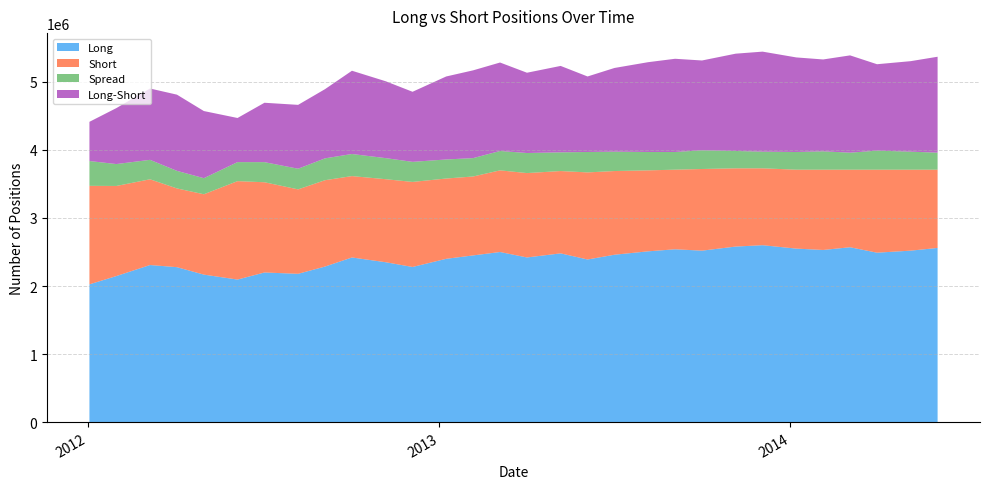

Reading left to right, transcribe all the data shown in this chart.

Long: 2012-01-03=2024485	2012-01-31=2146568	2012-03-06=2308567	2012-04-03=2277152	2012-05-01=2167657	2012-06-05=2094970	2012-07-03=2198998	2012-08-07=2179514	2012-09-04=2286263	2012-10-02=2419704	2012-11-06=2350000	2012-12-04=2280000	2013-01-08=2400000	2013-02-05=2450000	2013-03-05=2500000	2013-04-02=2420000	2013-05-07=2480000	2013-06-04=2390000	2013-07-02=2460000	2013-08-06=2510000	2013-09-03=2540000	2013-10-01=2520000	2013-11-05=2580000	2013-12-03=2600000	2014-01-07=2550000	2014-02-04=2530000	2014-03-04=2570000	2014-04-01=2490000	2014-05-06=2520000	2014-06-03=2560000
Short: 2012-01-03=1447988	2012-01-31=1324105	2012-03-06=1260160	2012-04-03=1157271	2012-05-01=1181014	2012-06-05=1446467	2012-07-03=1326180	2012-08-07=1240927	2012-09-04=1269137	2012-10-02=1196036	2012-11-06=1220000	2012-12-04=1250000	2013-01-08=1180000	2013-02-05=1160000	2013-03-05=1200000	2013-04-02=1240000	2013-05-07=1210000	2013-06-04=1280000	2013-07-02=1230000	2013-08-06=1190000	2013-09-03=1170000	2013-10-01=1200000	2013-11-05=1150000	2013-12-03=1130000	2014-01-07=1160000	2014-02-04=1180000	2014-03-04=1140000	2014-04-01=1220000	2014-05-06=1190000	2014-06-03=1150000
Spread: 2012-01-03=364525	2012-01-31=321974	2012-03-06=285826	2012-04-03=258341	2012-05-01=236463	2012-06-05=279804	2012-07-03=295621	2012-08-07=303677	2012-09-04=321284	2012-10-02=324795	2012-11-06=310000	2012-12-04=295000	2013-01-08=280000	2013-02-05=270000	2013-03-05=285000	2013-04-02=295000	2013-05-07=275000	2013-06-04=300000	2013-07-02=285000	2013-08-06=270000	2013-09-03=260000	2013-10-01=275000	2013-11-05=255000	2013-12-03=245000	2014-01-07=260000	2014-02-04=270000	2014-03-04=250000	2014-04-01=280000	2014-05-06=265000	2014-06-03=250000
Long-Short: 2012-01-03=576497	2012-01-31=822463	2012-03-06=1048407	2012-04-03=1119881	2012-05-01=986643	2012-06-05=648503	2012-07-03=872818	2012-08-07=938587	2012-09-04=1017126	2012-10-02=1223668	2012-11-06=1130000	2012-12-04=1030000	2013-01-08=1220000	2013-02-05=1290000	2013-03-05=1300000	2013-04-02=1180000	2013-05-07=1270000	2013-06-04=1110000	2013-07-02=1230000	2013-08-06=1320000	2013-09-03=1370000	2013-10-01=1320000	2013-11-05=1430000	2013-12-03=1470000	2014-01-07=1390000	2014-02-04=1350000	2014-03-04=1430000	2014-04-01=1270000	2014-05-06=1330000	2014-06-03=1410000